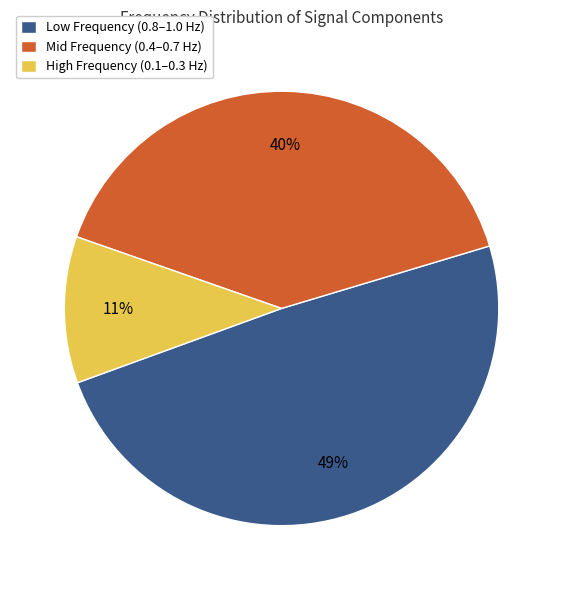

Which category has the smallest portion of the pie?

High Frequency (0.1–0.3 Hz)